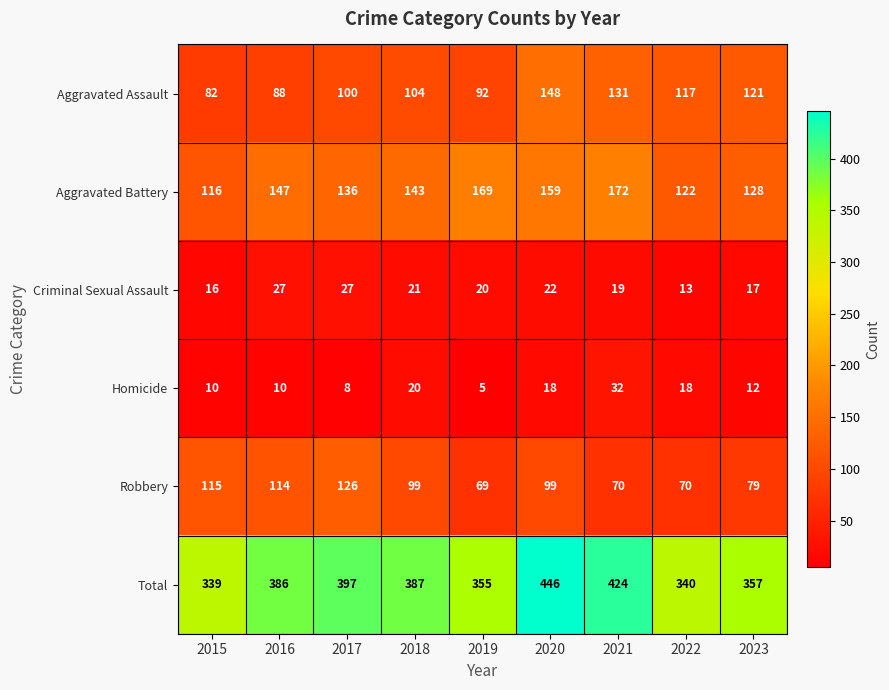

At which label does Robbery first exceed 99?

2015